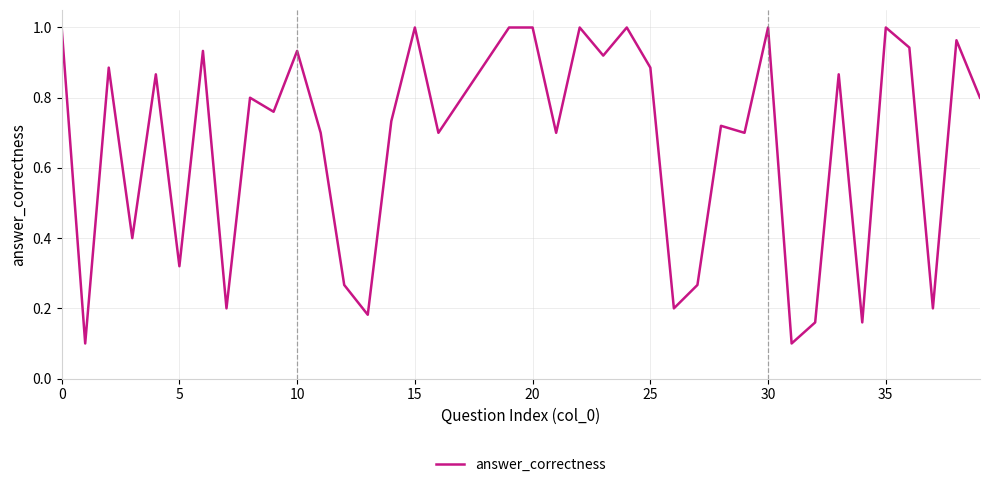

How many lines are shown in the chart?

1